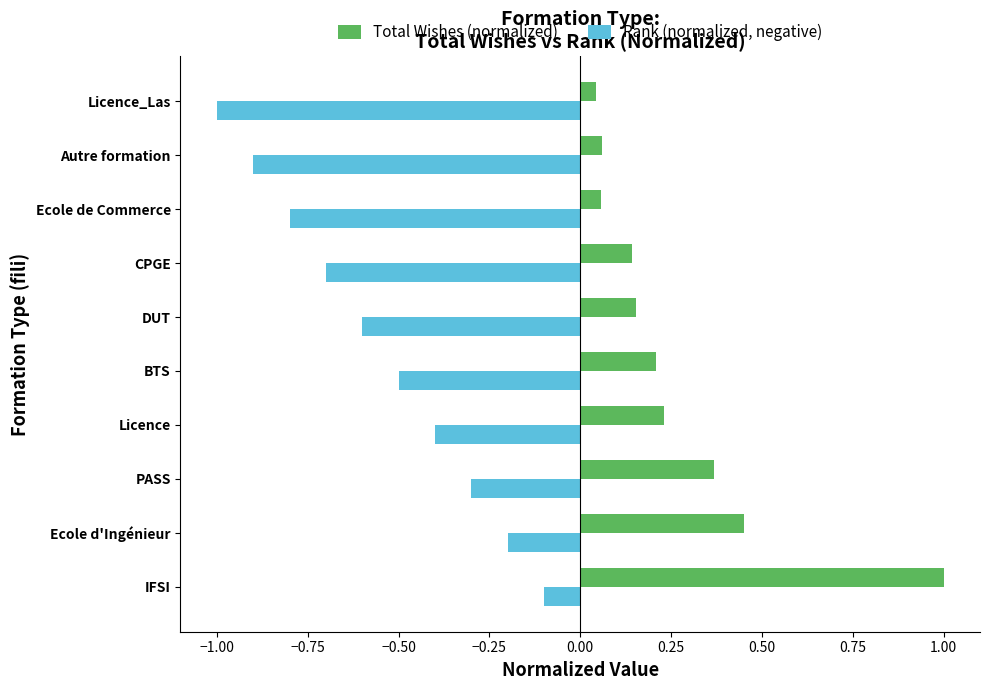

What is the greatest value displayed?

1.0